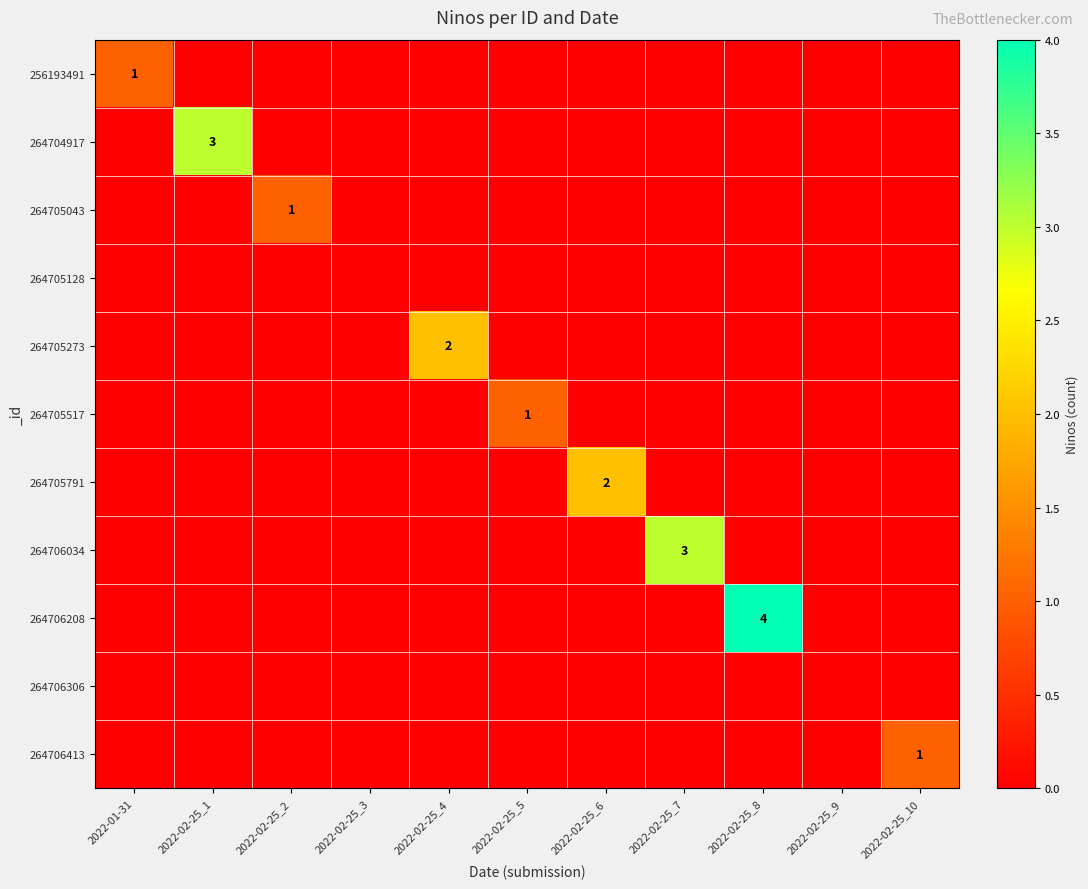

Rank the series at 2022-02-25_2 from highest to lowest value.

264705043, 256193491, 264704917, 264705128, 264705273, 264705517, 264705791, 264706034, 264706208, 264706306, 264706413